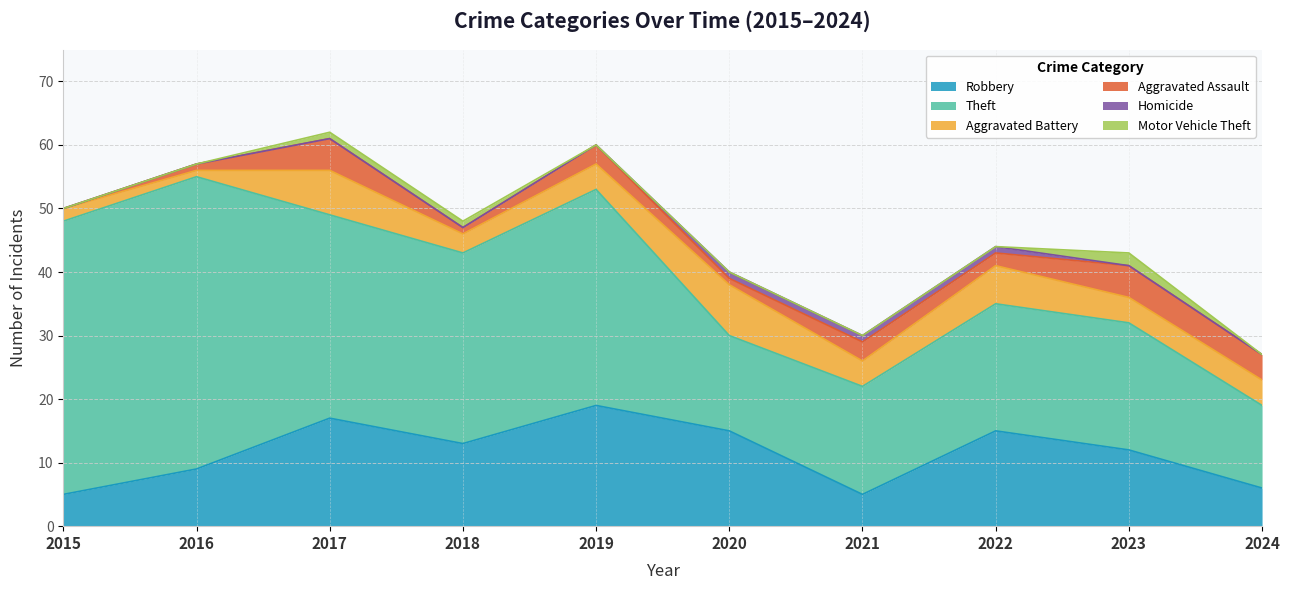

True or false: Robbery and Theft intersect in this chart.

False